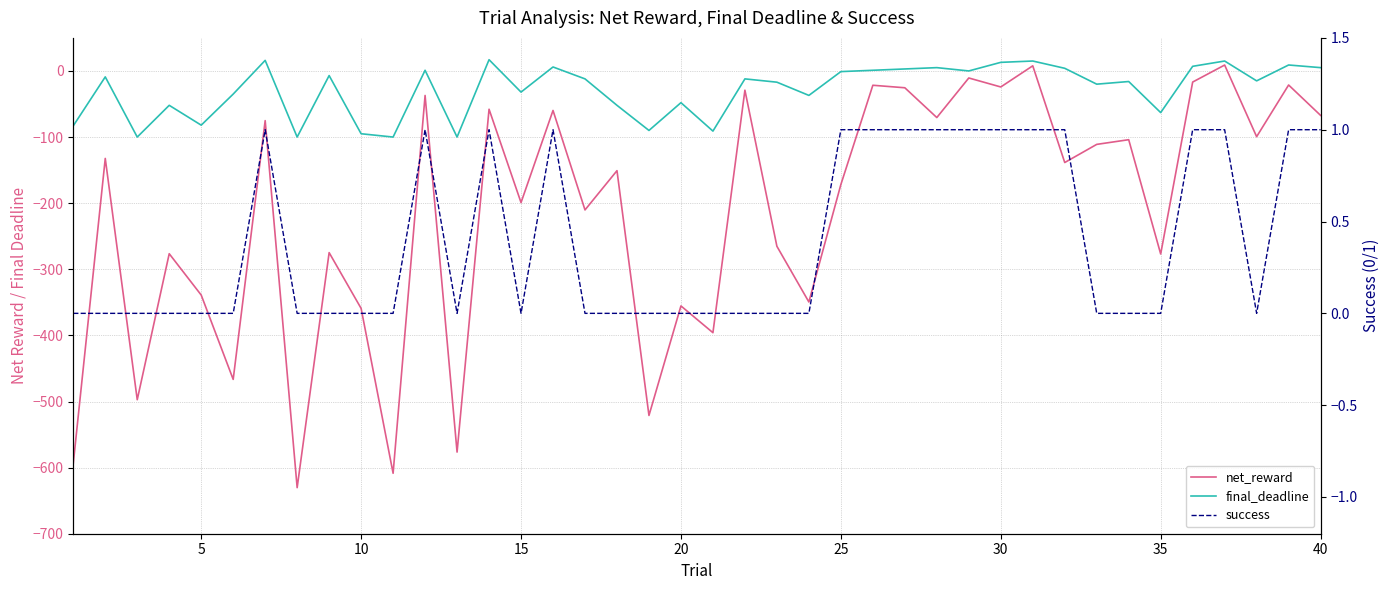

The success series shows -0.3 at 10. True or false?

False